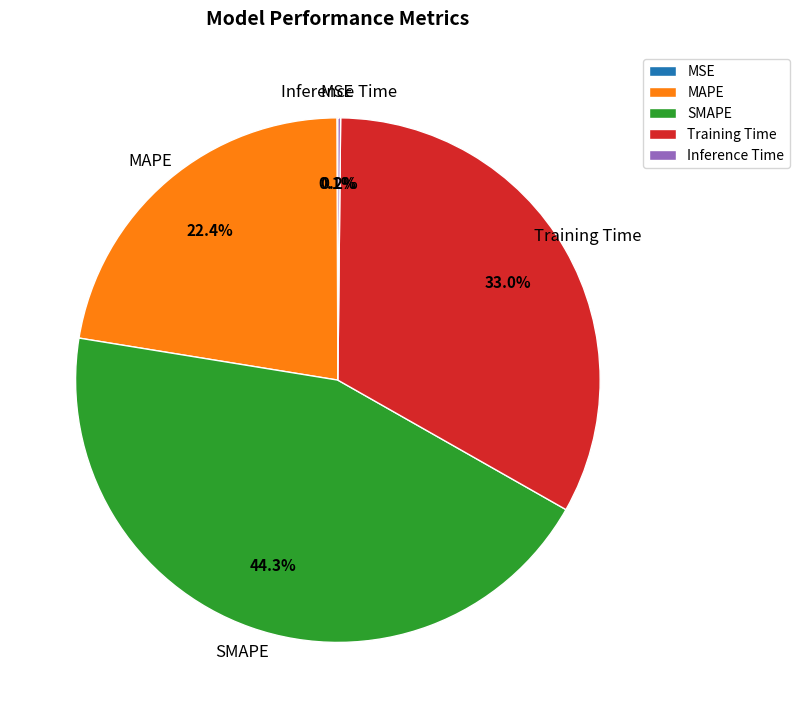

Which category has the biggest portion of the pie?

SMAPE